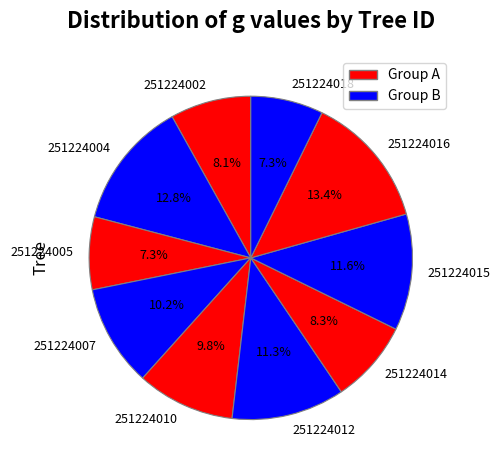

To the nearest percent, what portion does 251224004 represent?

13%